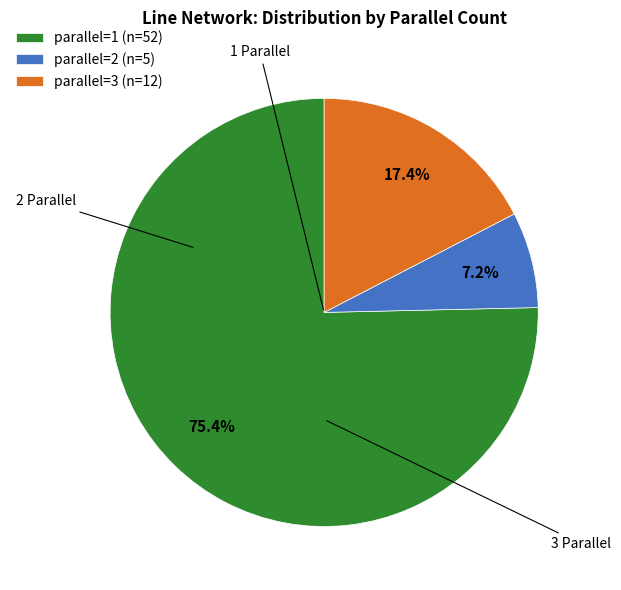

Rank the categories by value from lowest to highest.

parallel=2 (n=5), parallel=3 (n=12), parallel=1 (n=52)